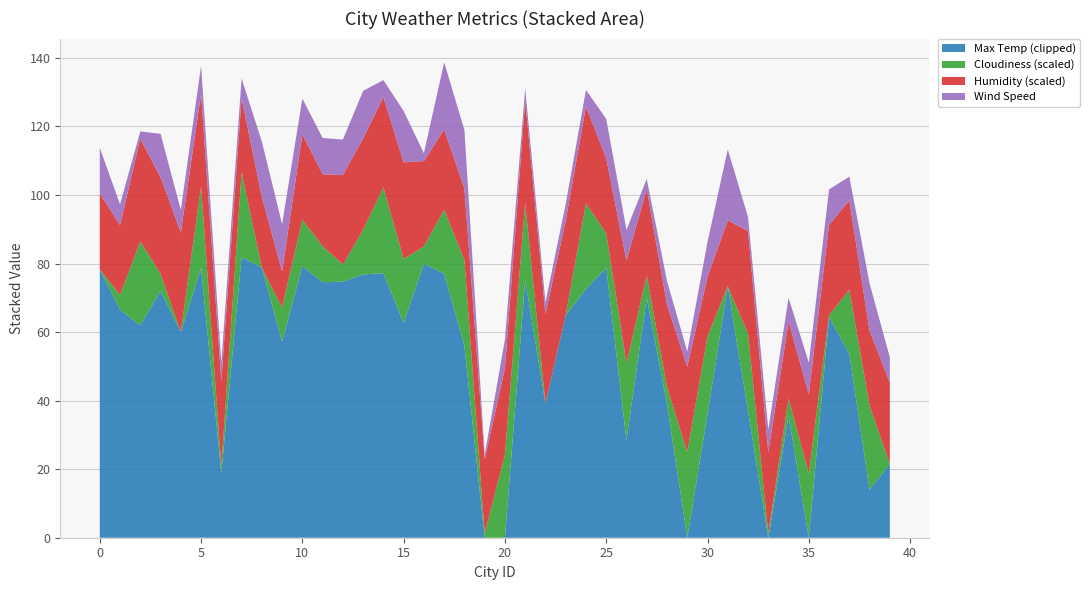

What is the total value across all series at 25?

122.2